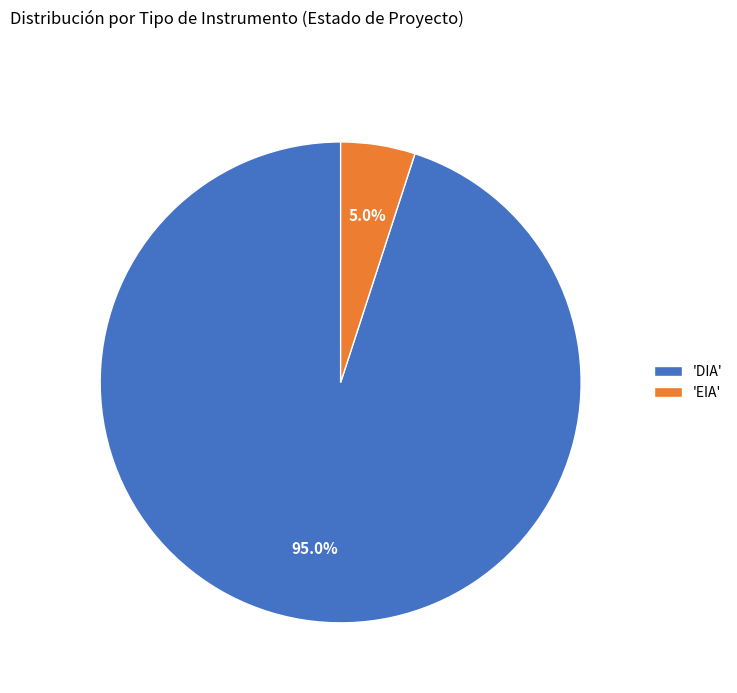

Do 'EIA' and 'DIA' together represent more than half of the pie?

Yes